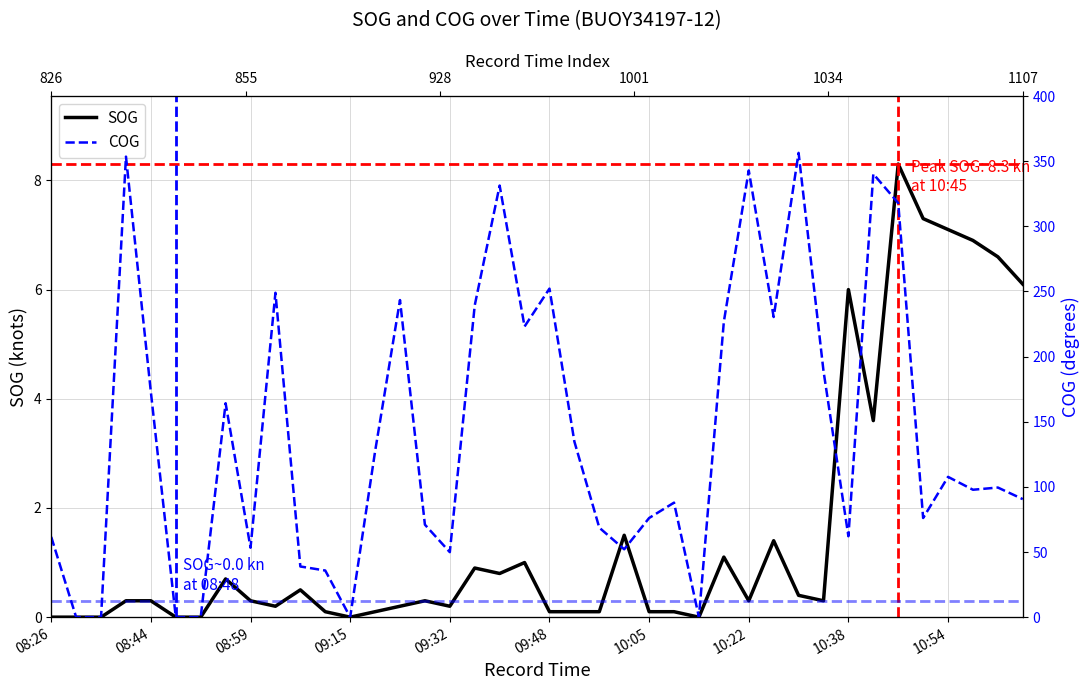

True or false: SOG and COG intersect in this chart.

False